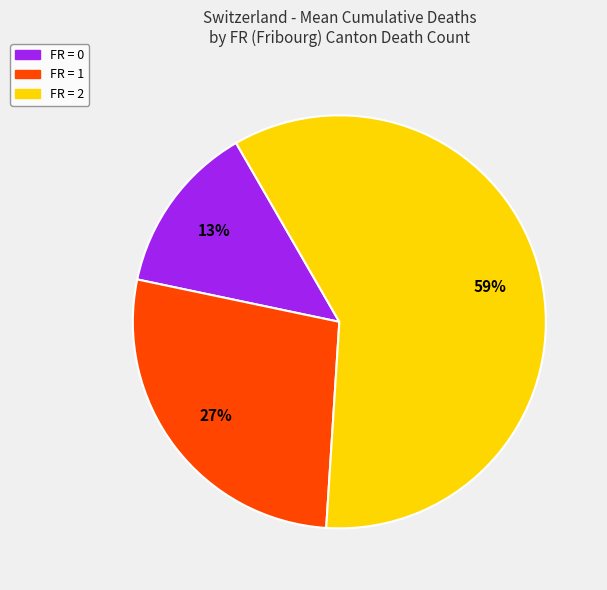

To the nearest percent, what is the difference between the largest and smallest slice percentages?

46%